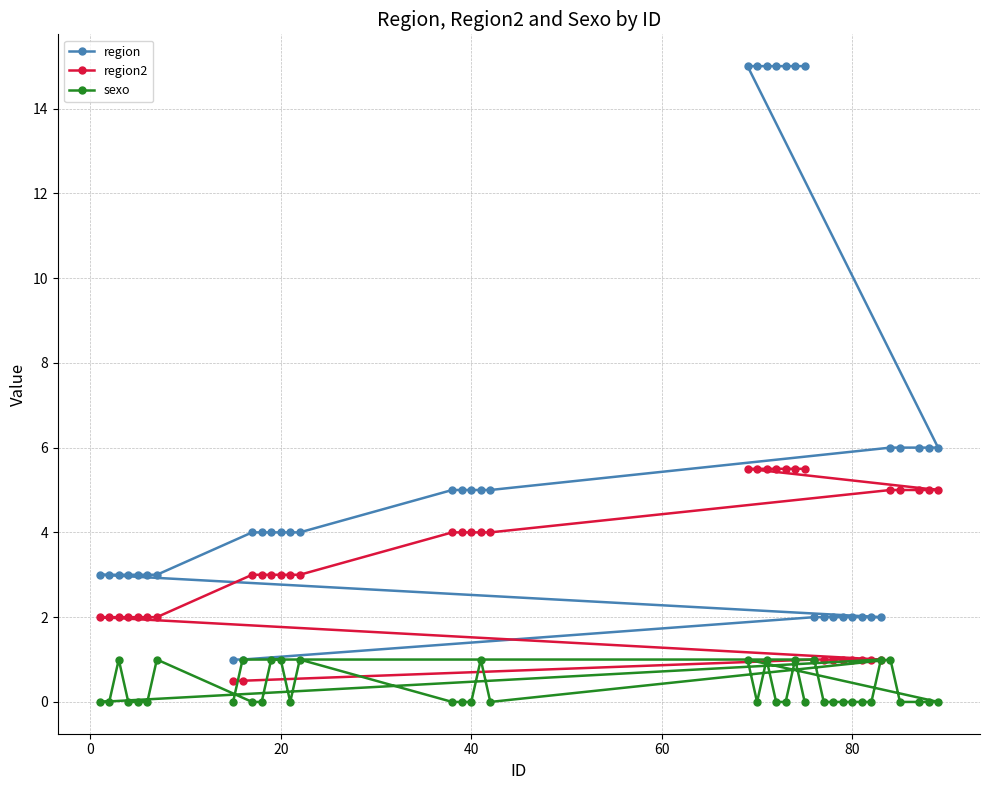

True or false: region2 and region intersect in this chart.

False